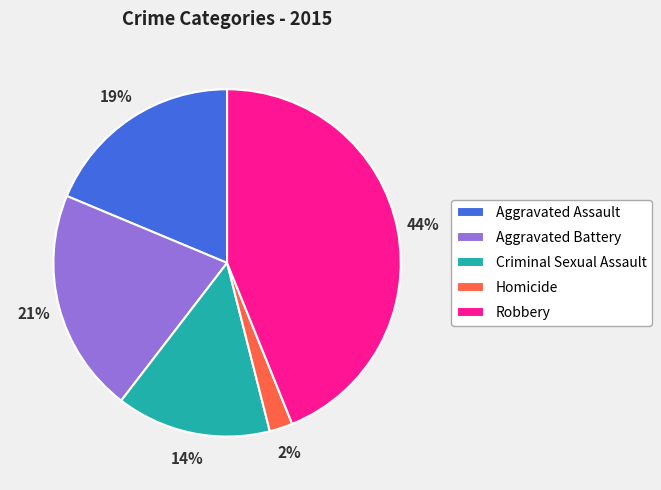

The Aggravated Battery slice represents 21% of the pie. True or false?

True